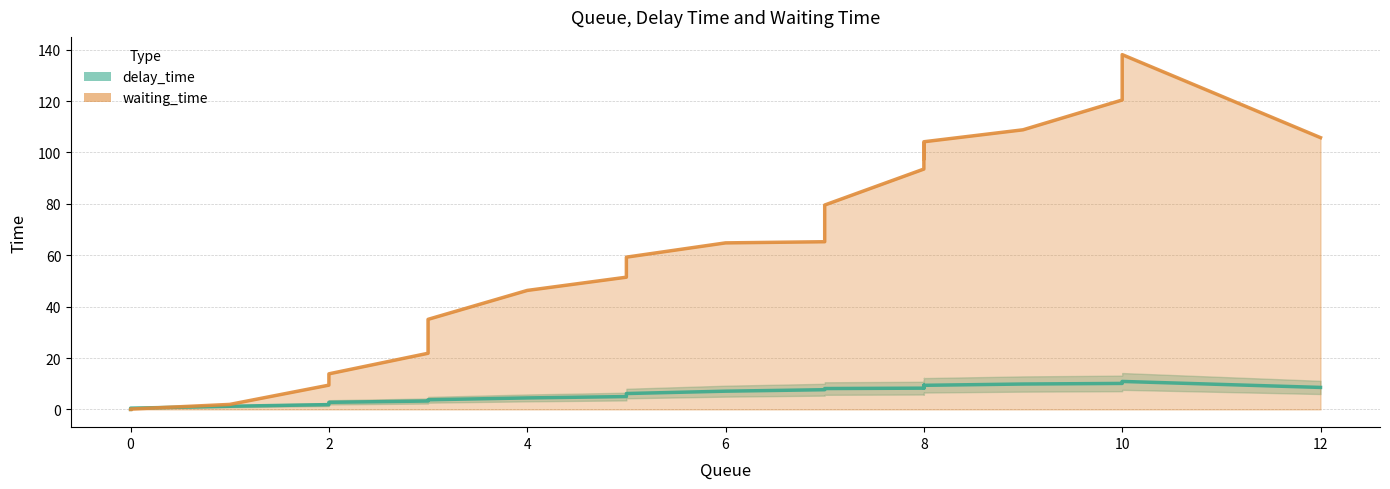

The value of waiting_time at 26 is 118.9. True or false?

False